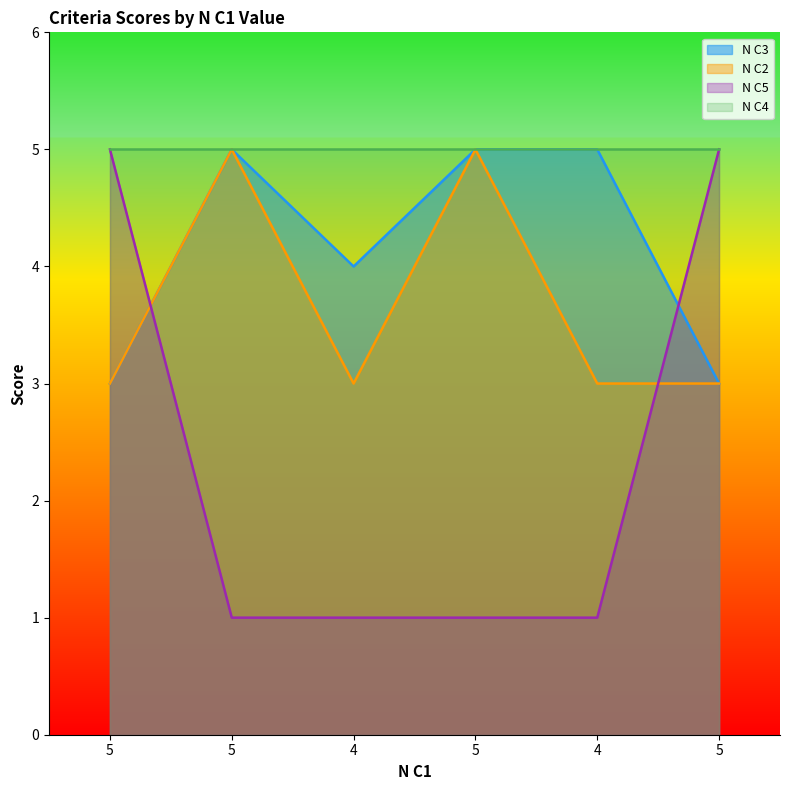

Is it true that N C2 equals 2 at 5?

False